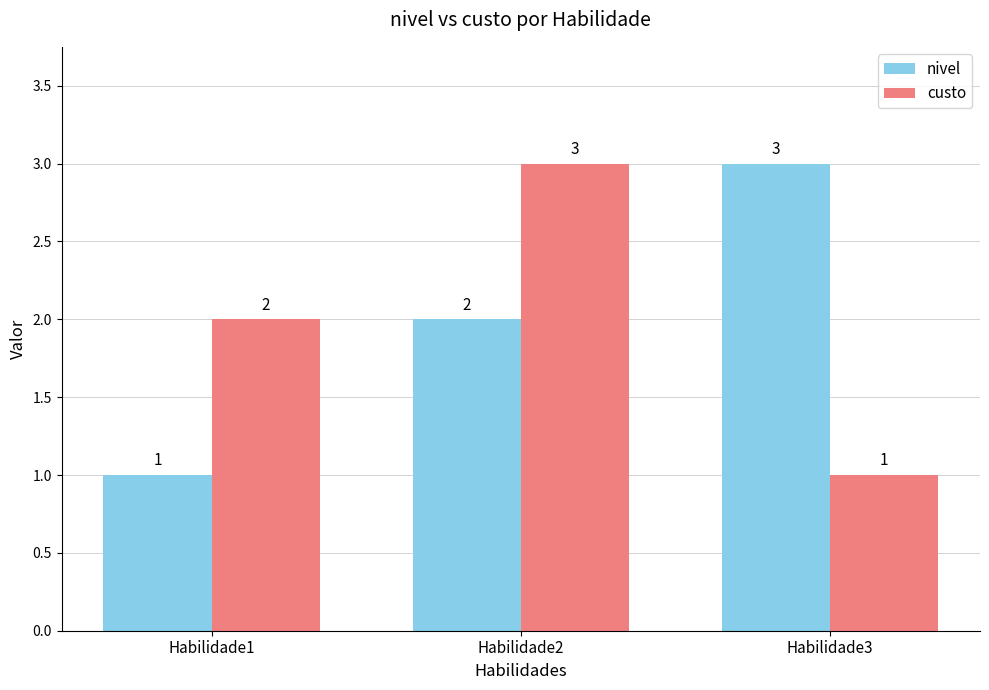

At how many categories does at least one series exceed 1?

3